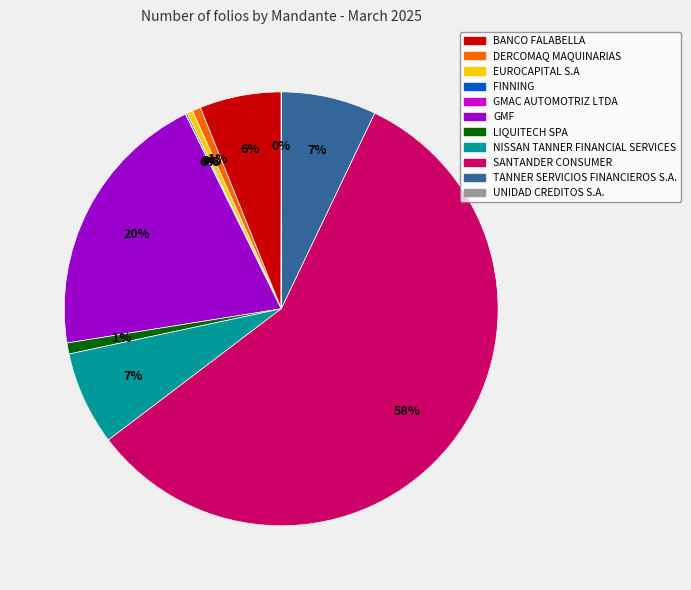

Which category has the biggest portion of the pie?

SANTANDER CONSUMER